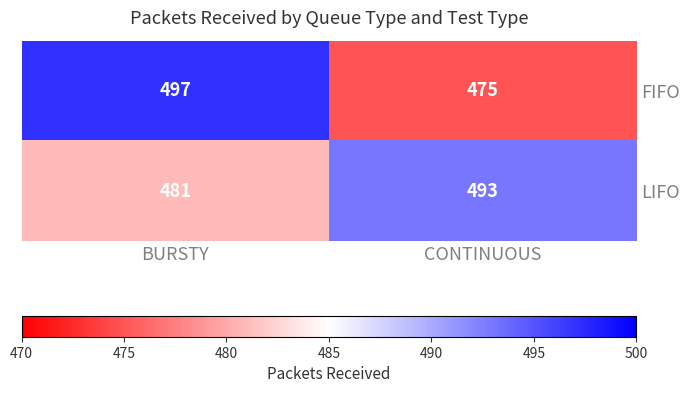

At which category is the sum across all series the highest?

BURSTY